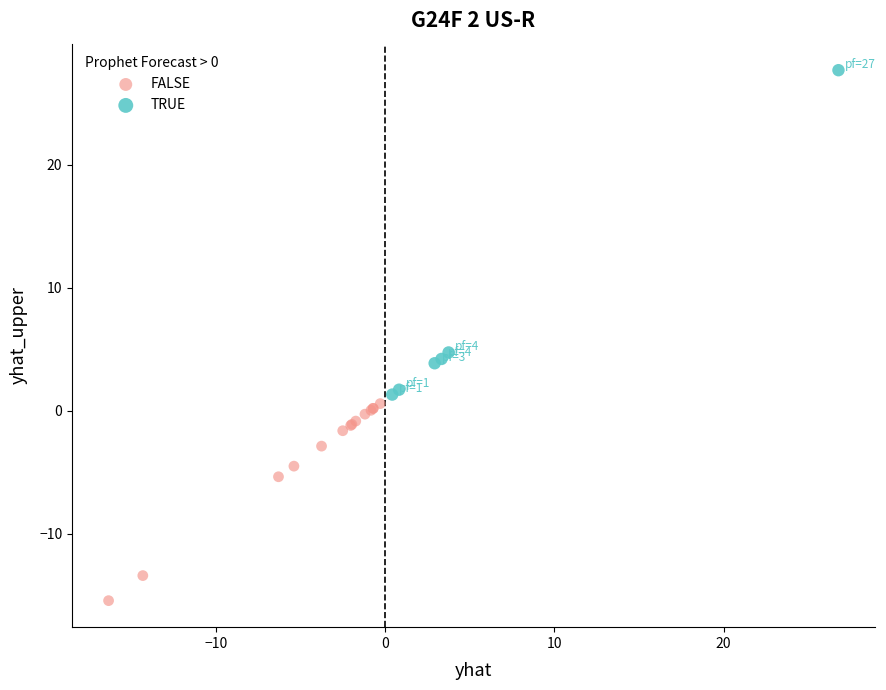

Which series reaches the maximum Y coordinate?

TRUE